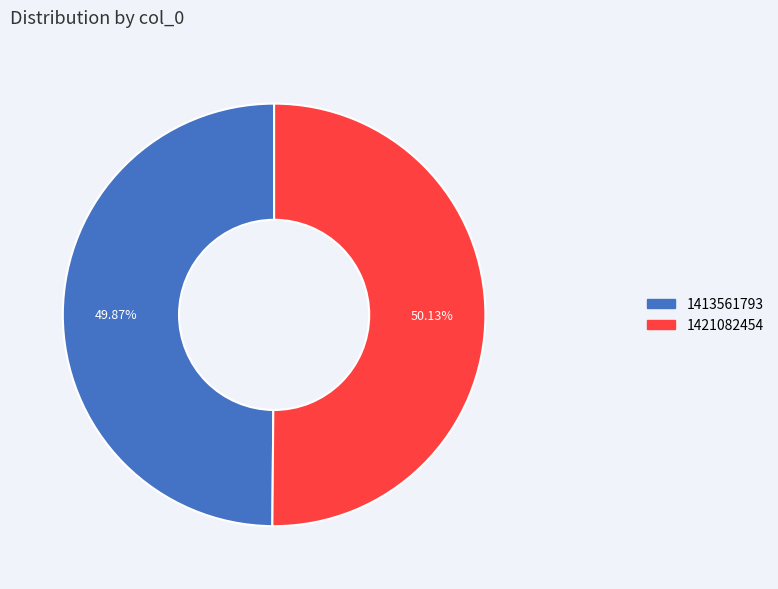

What is the ratio of the value at 1421082454 to the value at 1413561793?

1.0